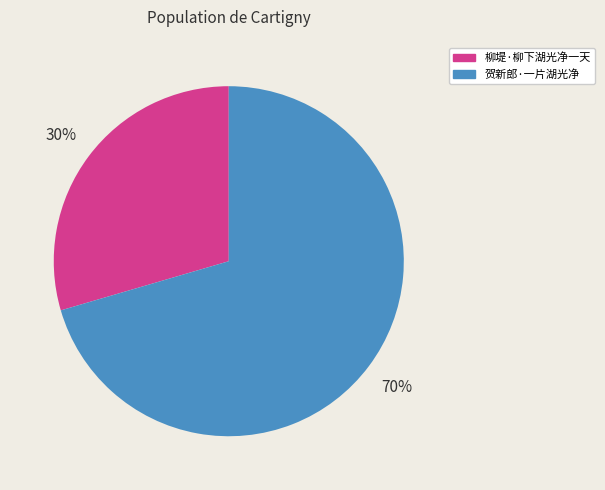

Is the sum of 柳堤·柳下湖光净一天 and 贺新郎·一片湖光净 greater than half?

Yes